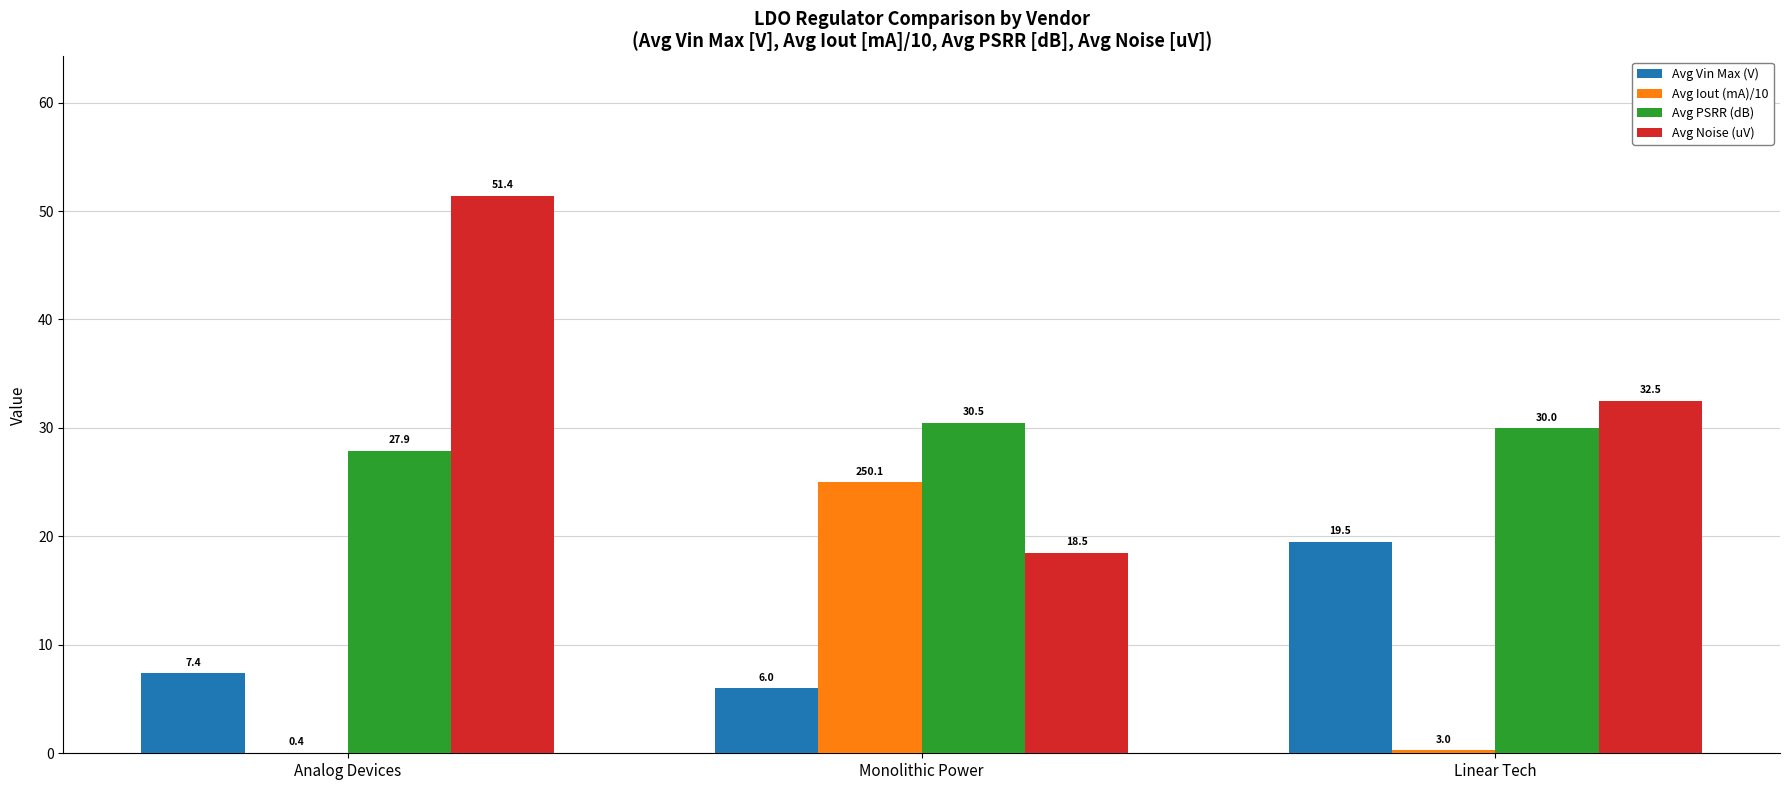

Is the value of Avg Iout (mA)/10 at Analog Devices greater than the value of Avg Vin Max (V) at Linear Tech?

No